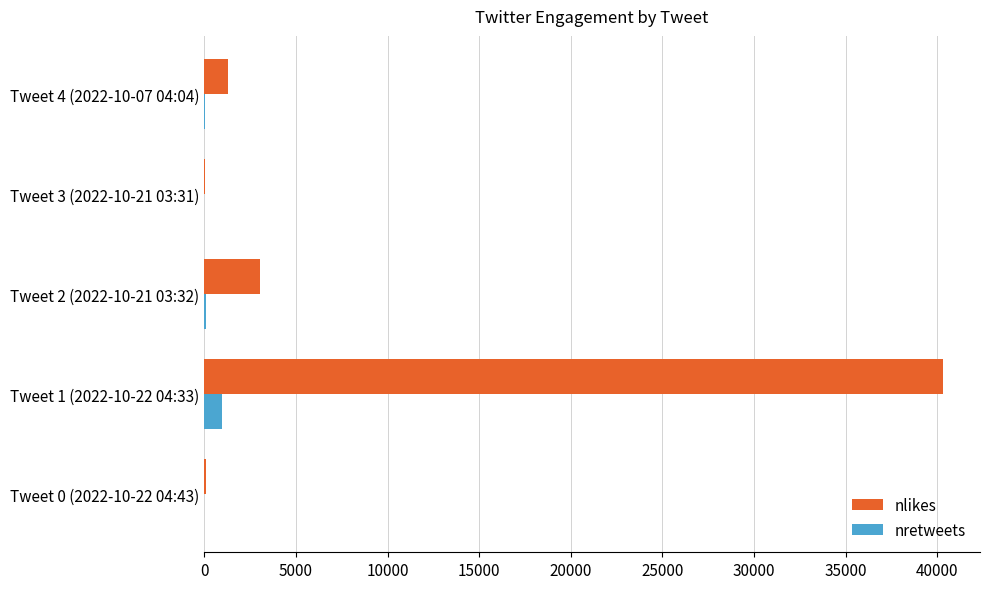

Count the number of data series in this chart.

2